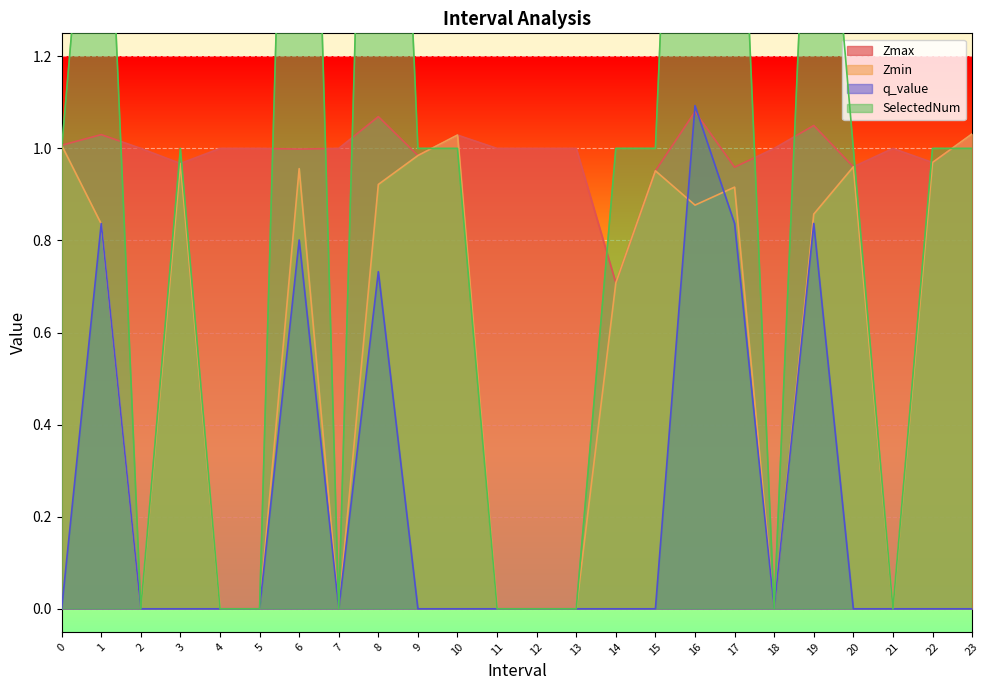

At how many categories does at least one series exceed 2?

3